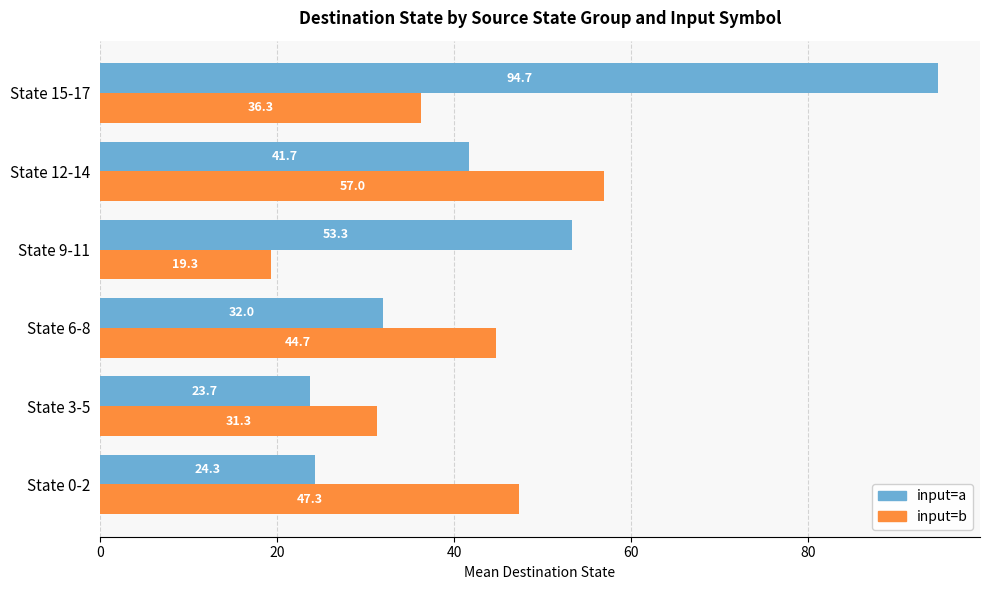

At which category is the sum across all series the highest?

State 15-17